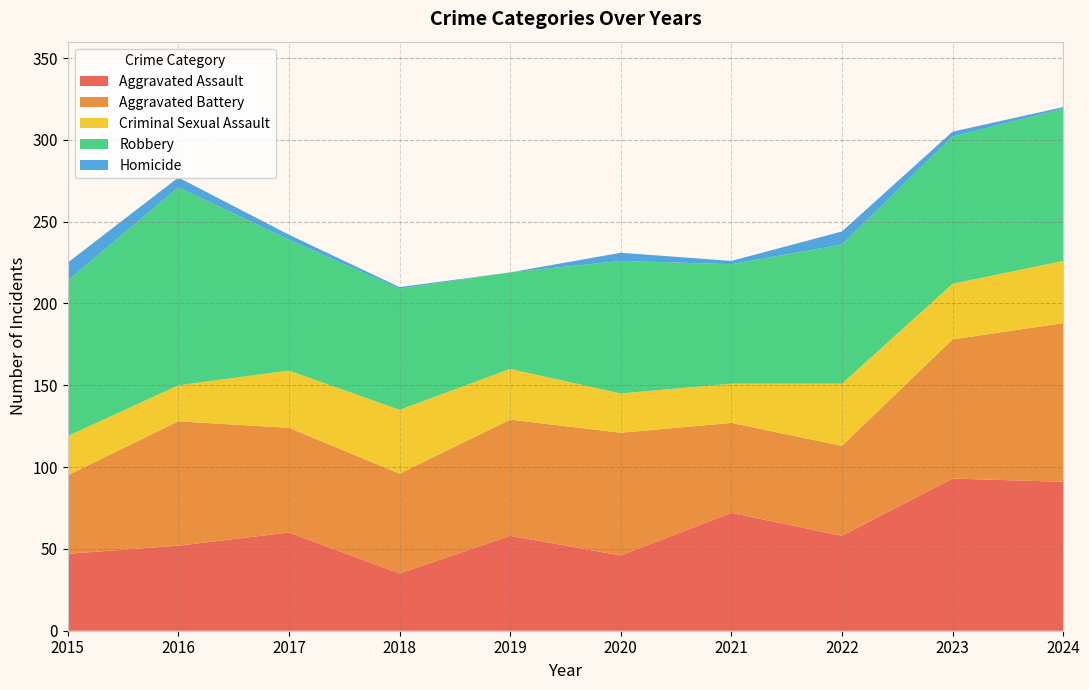

Reading left to right, transcribe all the data shown in this chart.

Aggravated Assault: 47	52	60	35	58	46	72	58	93	91
Aggravated Battery: 48	76	64	61	71	75	55	55	85	97
Criminal Sexual Assault: 24	22	35	39	31	24	24	38	34	38
Robbery: 95	121	80	74	59	81	73	85	90	93
Homicide: 11	6	3	1	0	5	2	8	3	1